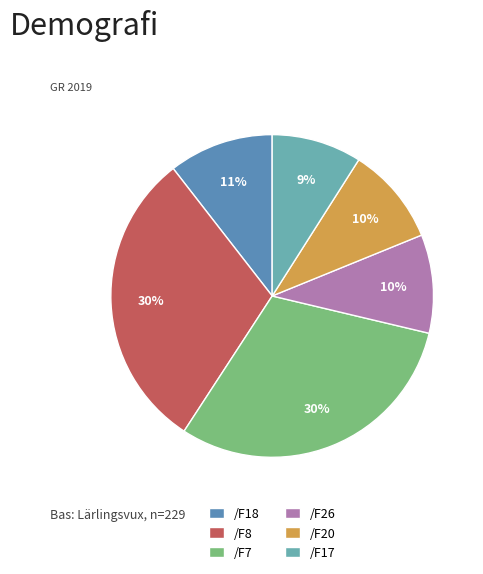

Is the sum of /F26 and /F8 greater than half?

No